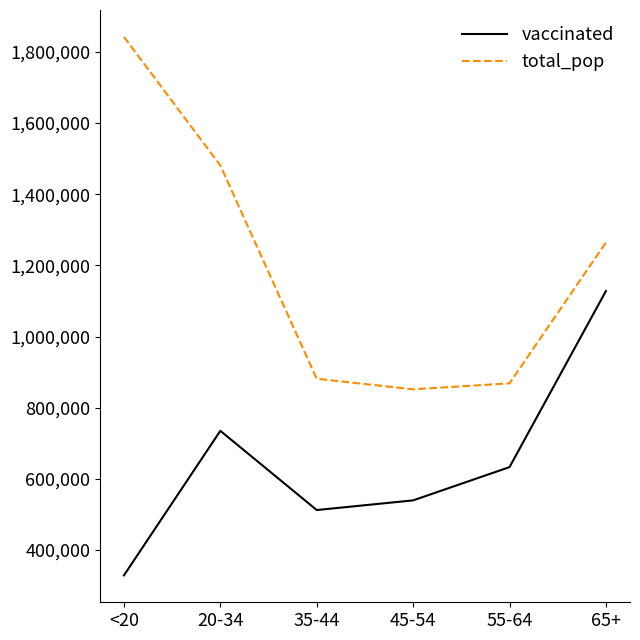

What are all the series names shown in the legend?

vaccinated, total_pop